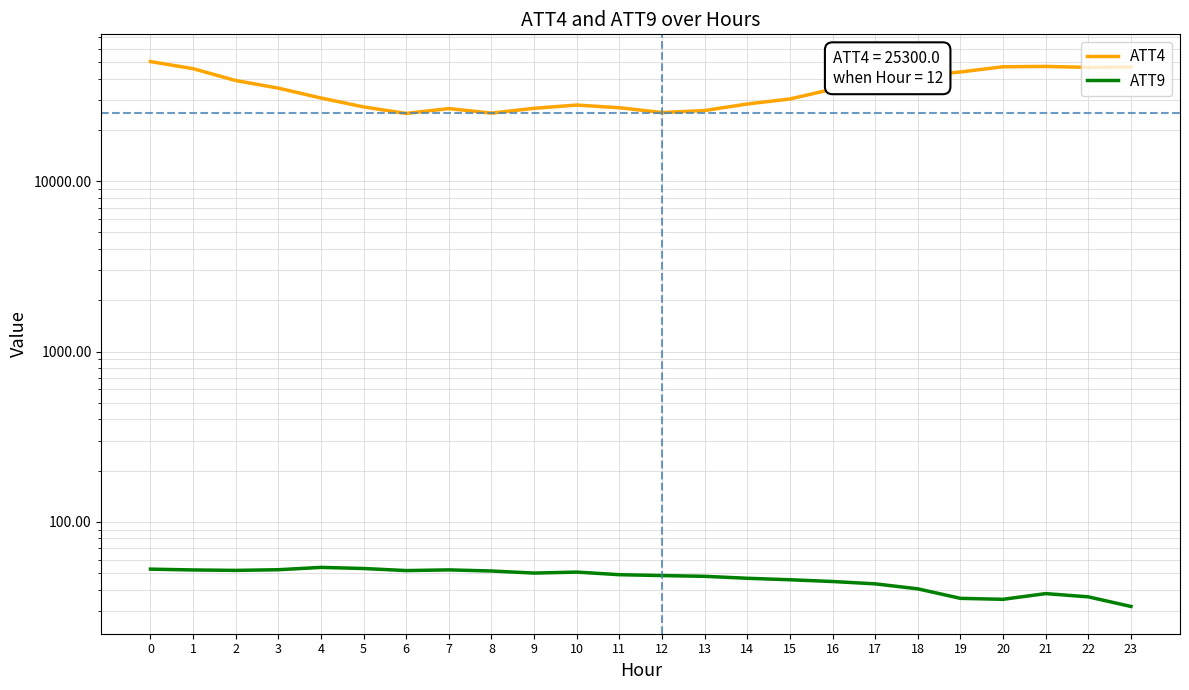

Rank the series by their maximum value, from lowest to highest.

ATT9, ATT4